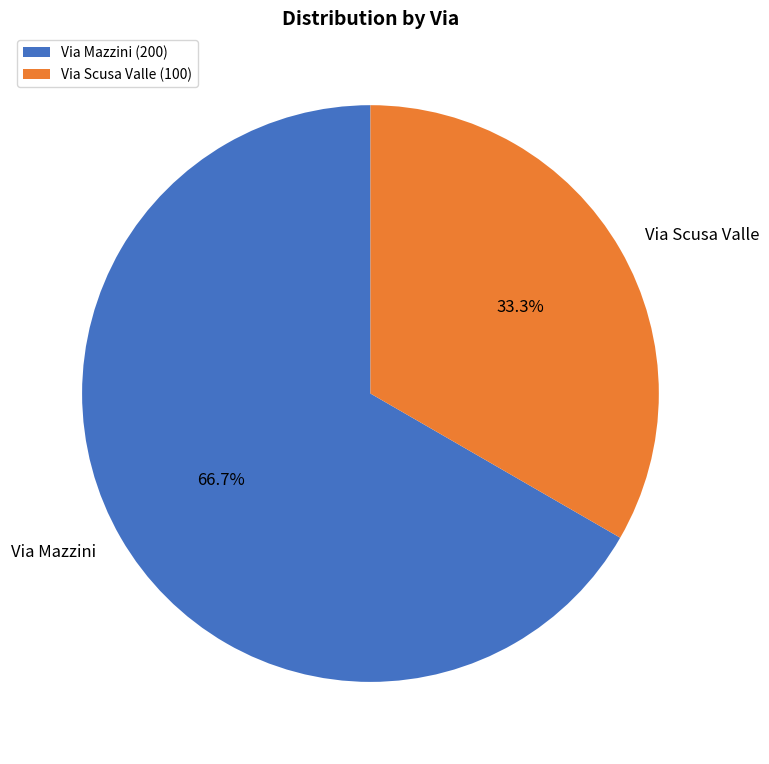

To the nearest percent, what is the difference between the Via Mazzini and Via Scusa Valle slice percentages?

33%